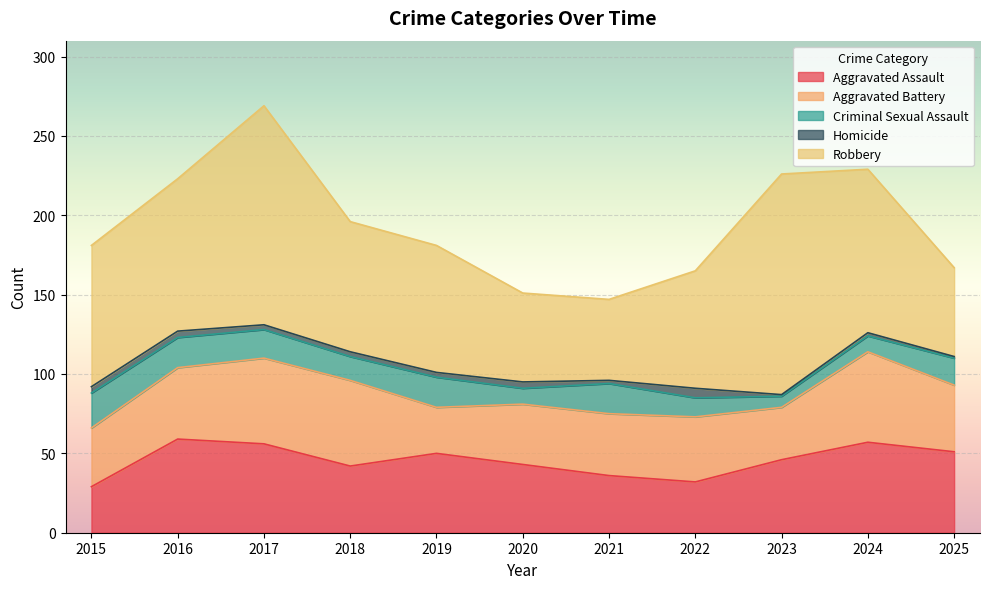

Reading right to left, extract all data points from this chart.

Aggravated Assault: 2025=51	2024=57	2023=46	2022=32	2021=36	2020=43	2019=50	2018=42	2017=56	2016=59	2015=29
Aggravated Battery: 2025=42	2024=57	2023=33	2022=41	2021=39	2020=38	2019=29	2018=54	2017=54	2016=45	2015=37
Criminal Sexual Assault: 2025=17	2024=10	2023=7	2022=12	2021=19	2020=10	2019=19	2018=15	2017=18	2016=19	2015=22
Homicide: 2025=1	2024=2	2023=1	2022=6	2021=2	2020=4	2019=3	2018=3	2017=3	2016=4	2015=4
Robbery: 2025=56	2024=103	2023=139	2022=74	2021=51	2020=56	2019=80	2018=82	2017=138	2016=96	2015=89